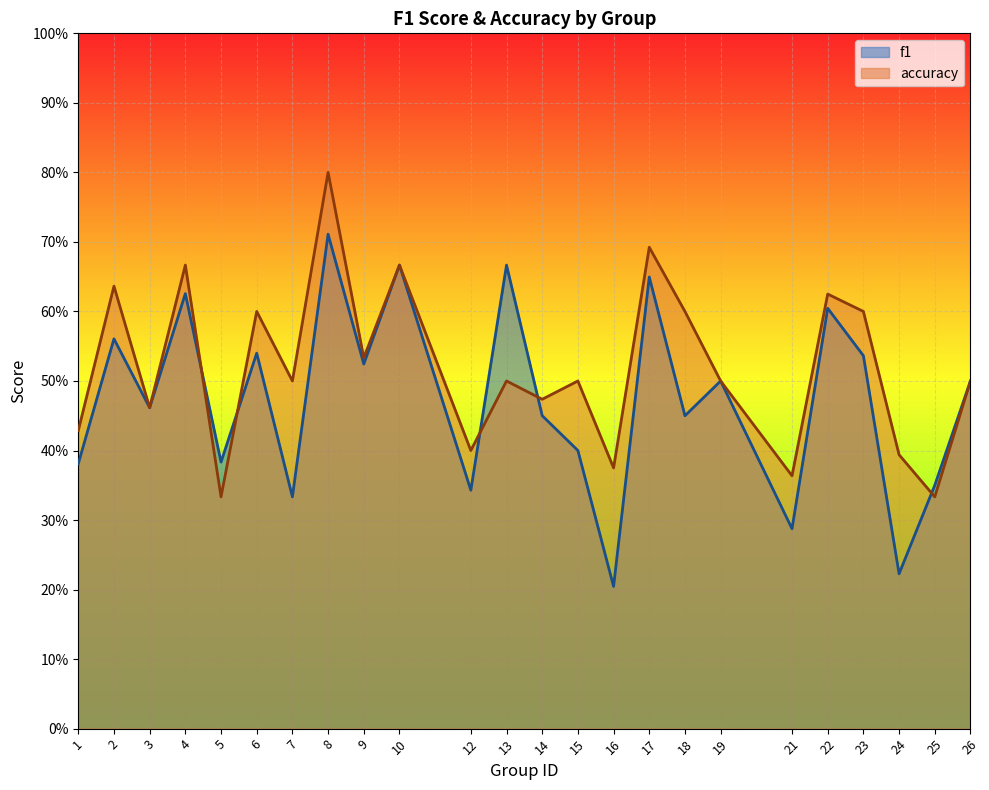

Count the f1 values in the range 0 to 1.

24